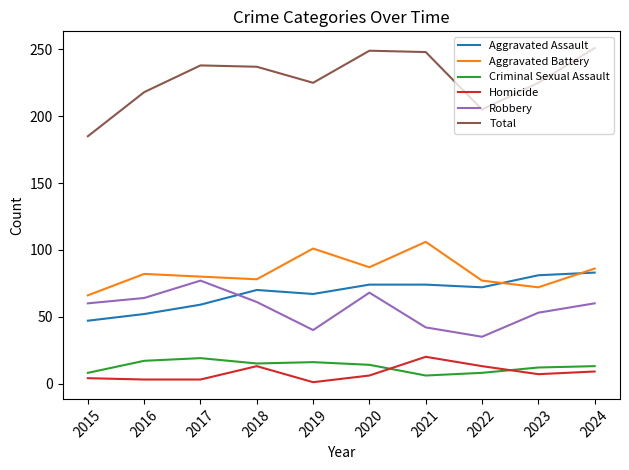

True or false: Total has a value of 405 at 2018.

False